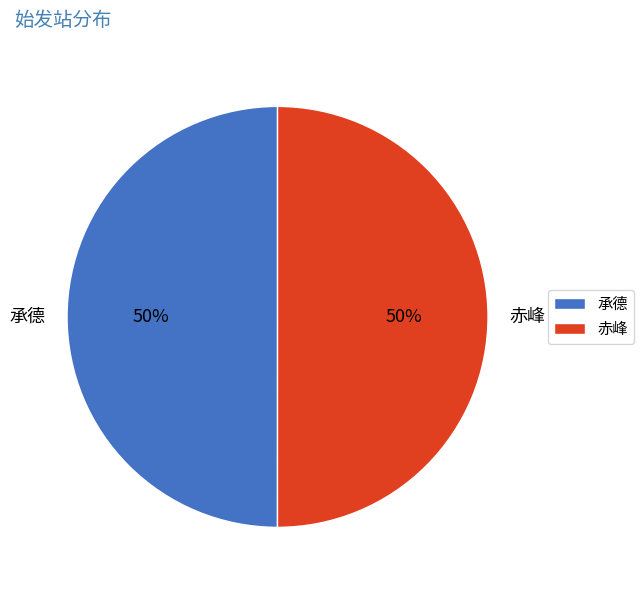

Approximately how many times larger is the value at 承德 compared to 赤峰?

1.0